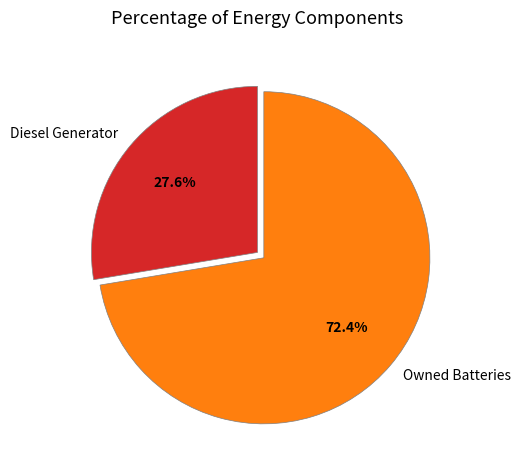

How much of the chart is everything except Owned Batteries?

27.6%